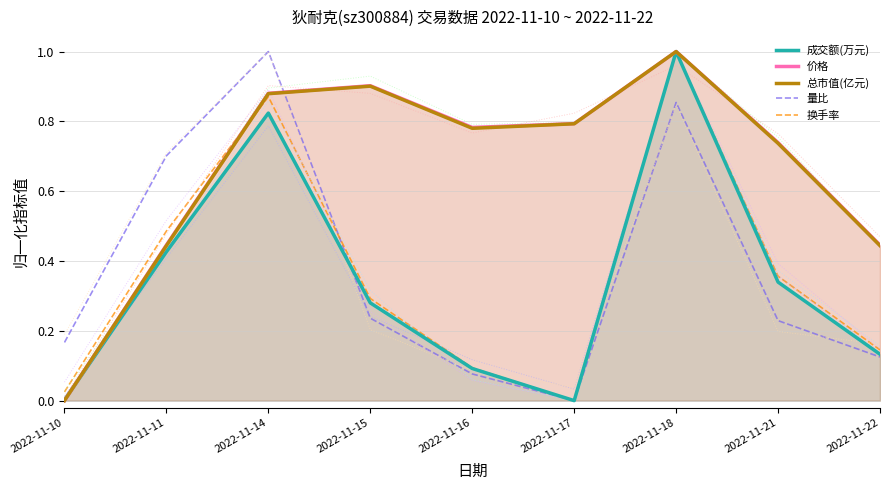

What are all the series names shown in the legend?

成交额(万元), 价格, 总市值(亿元), 量比, 换手率